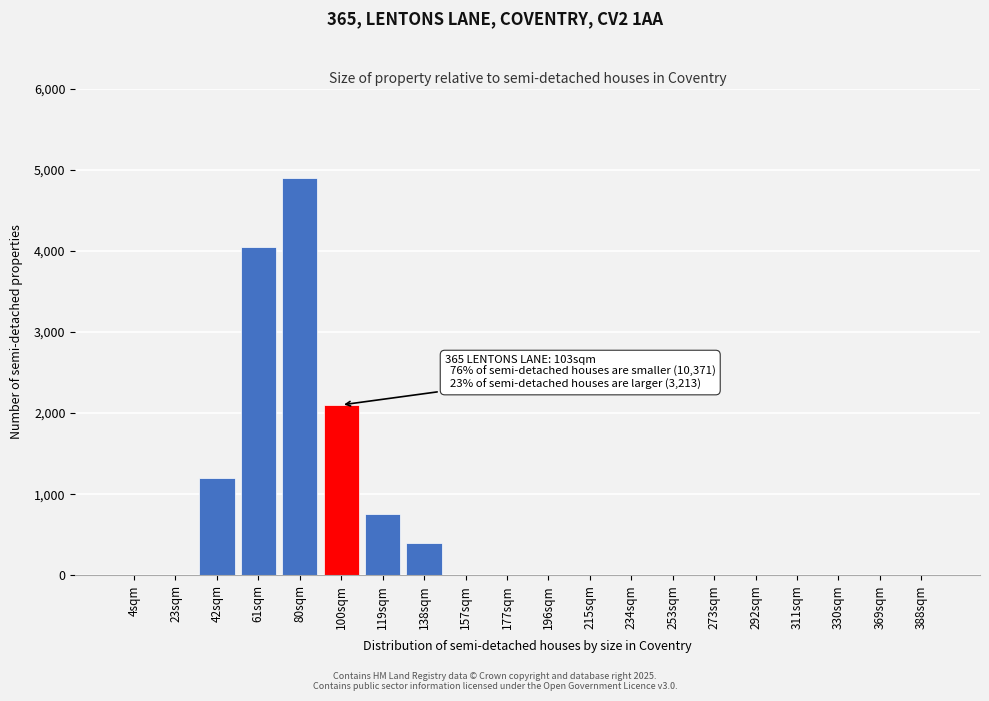

Reading left to right, transcribe all the data shown in this chart.

4sqm=0	23sqm=0	42sqm=1200	61sqm=4050	80sqm=4900	100sqm=2100	119sqm=750	138sqm=400	157sqm=0	177sqm=0	196sqm=0	215sqm=0	234sqm=0	253sqm=0	273sqm=0	292sqm=0	311sqm=0	330sqm=0	369sqm=0	388sqm=0